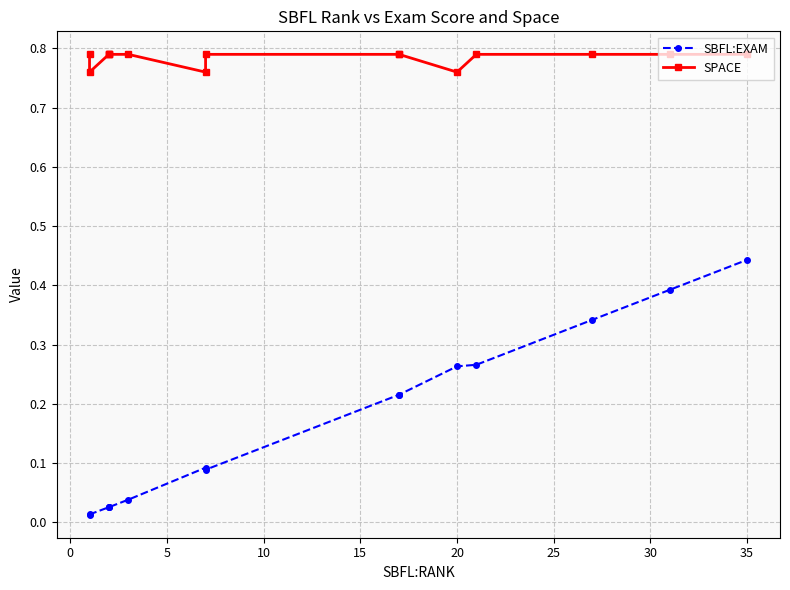

Which series has the largest total across all categories?

SPACE